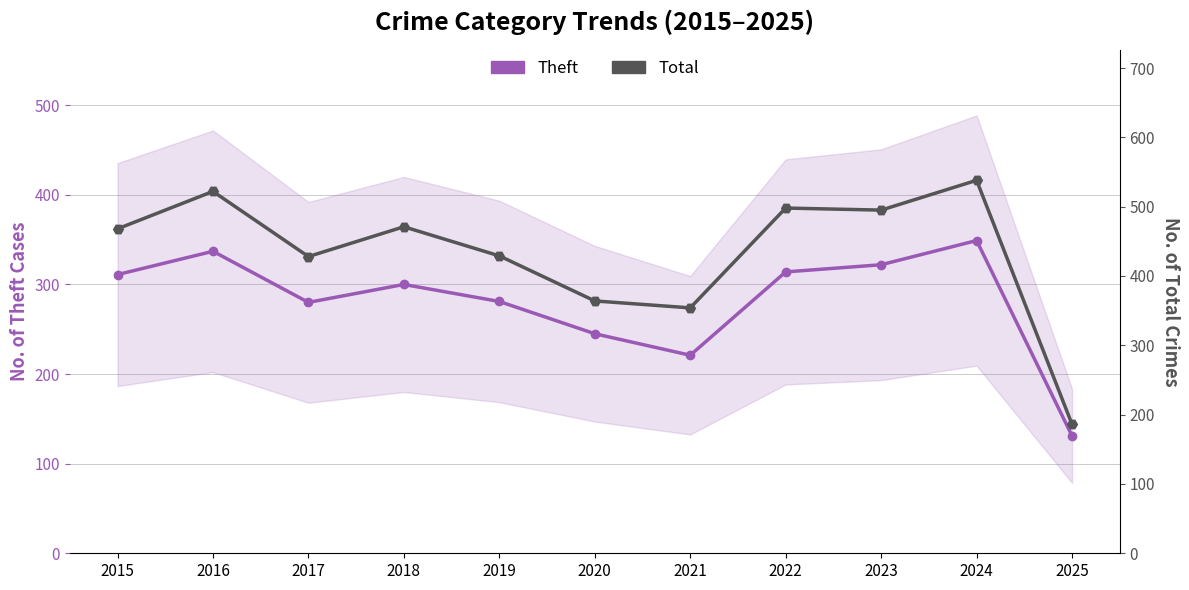

Rank the series by their average value, from lowest to highest.

Theft, Total